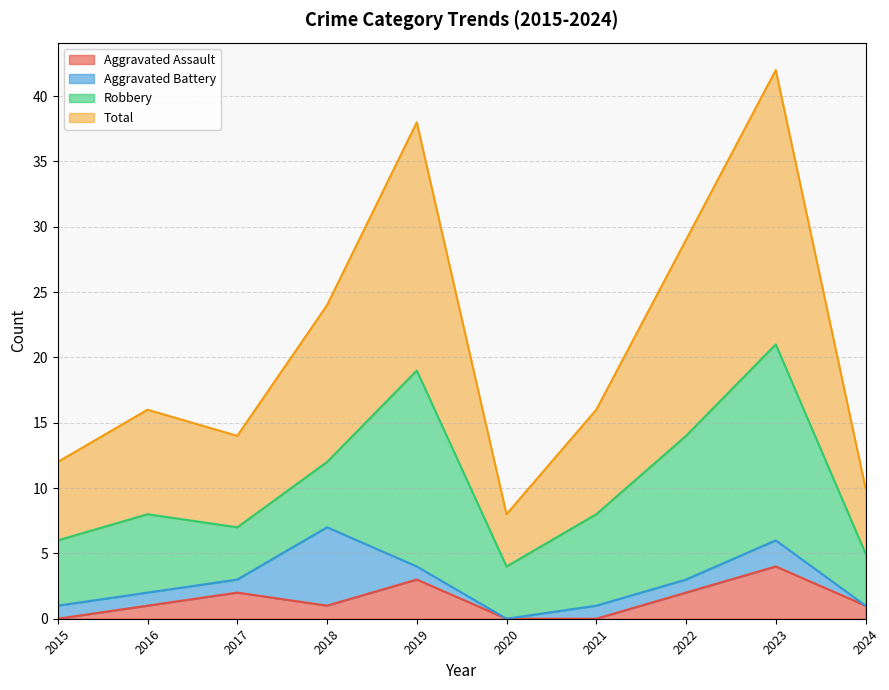

Count the Aggravated Assault values in the range 0 to 2.

8